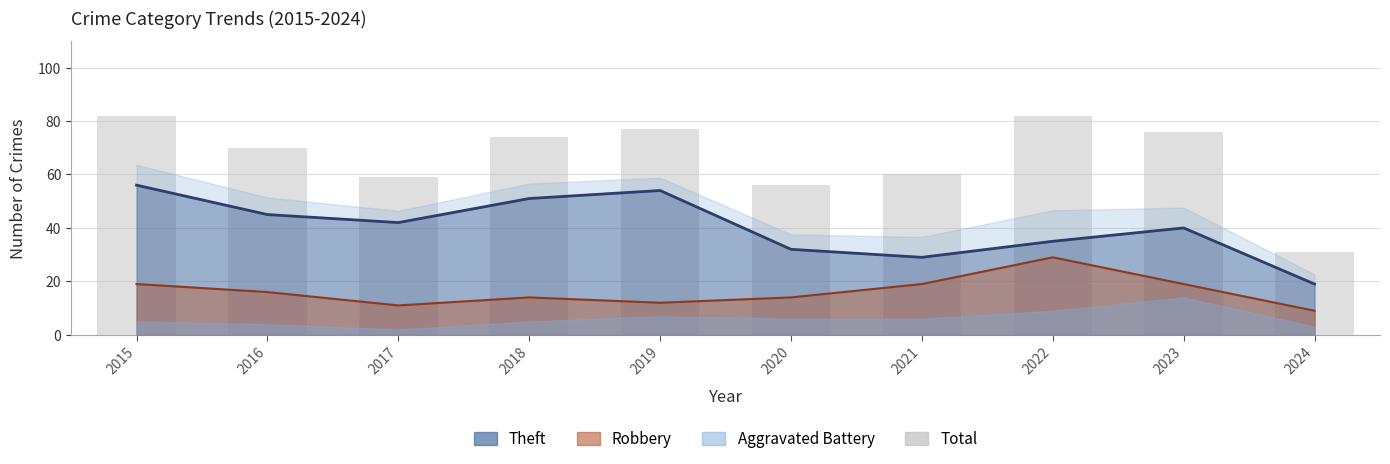

The value at 2018 is 74. True or false?

True